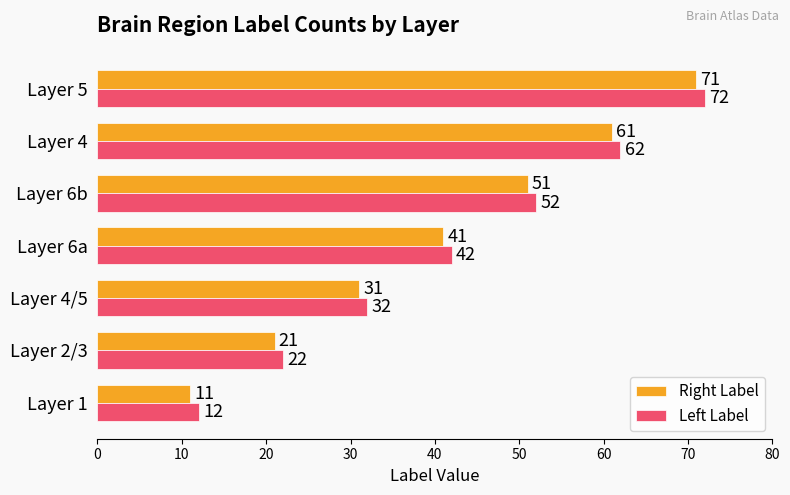

What is the difference between the maximum and minimum values in the Left Label series?

60